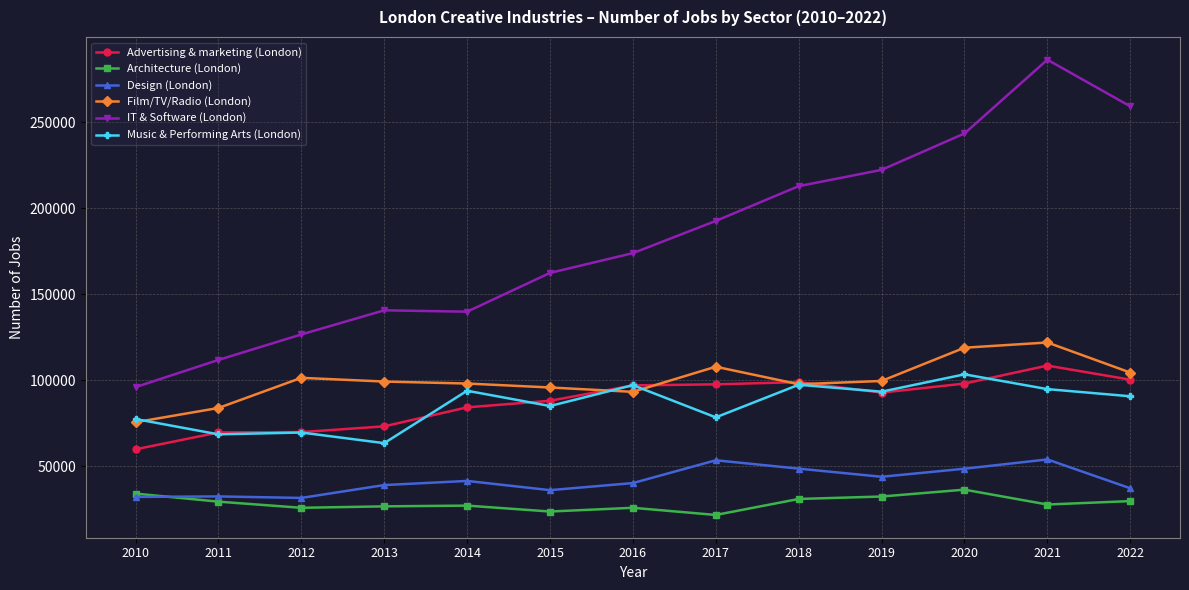

Which series has the widest spread of values?

IT & Software (London)